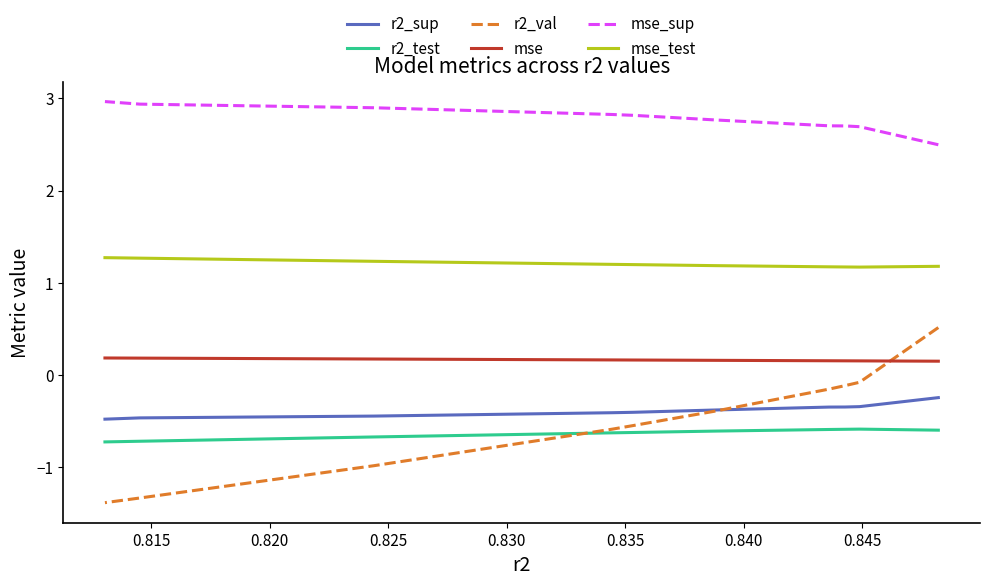

What are all the series names shown in the legend?

r2_sup, r2_test, r2_val, mse, mse_sup, mse_test